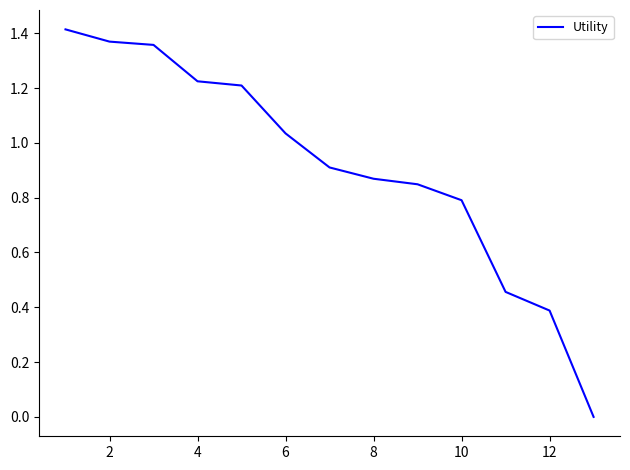

True or false: the data has more than 0 interior local peaks.

False